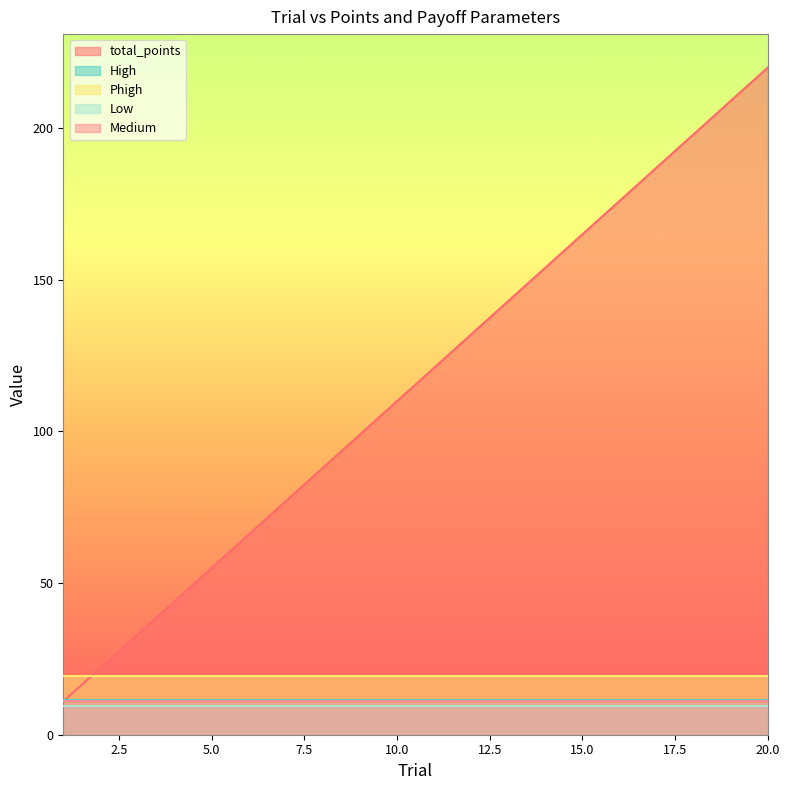

At which label does total_points reach its peak?

20.0